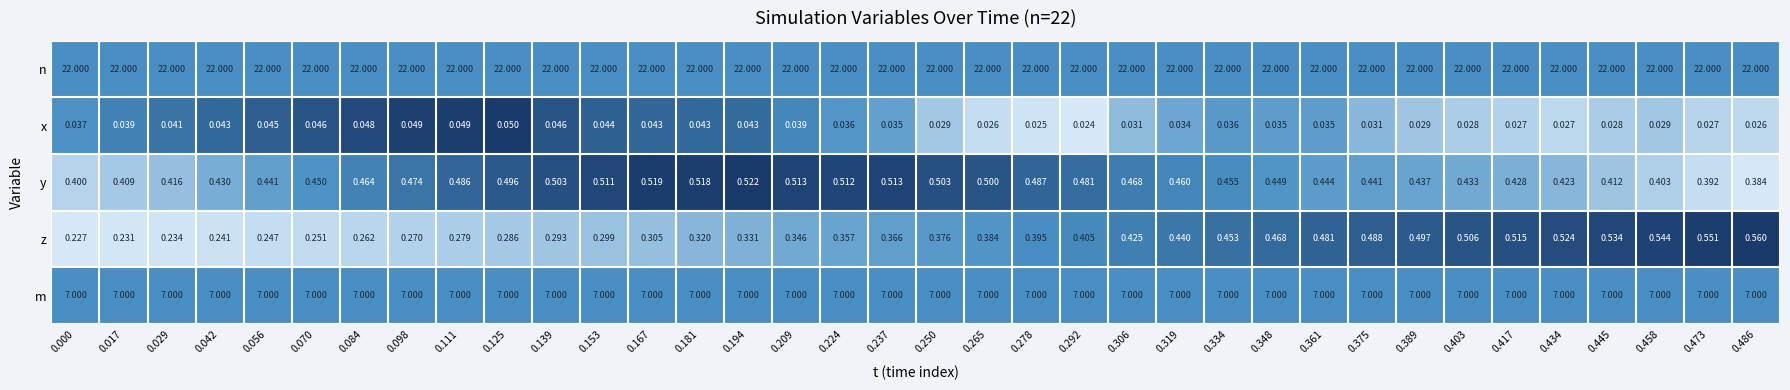

Rank the series by their maximum value, from lowest to highest.

x, y, z, m, n